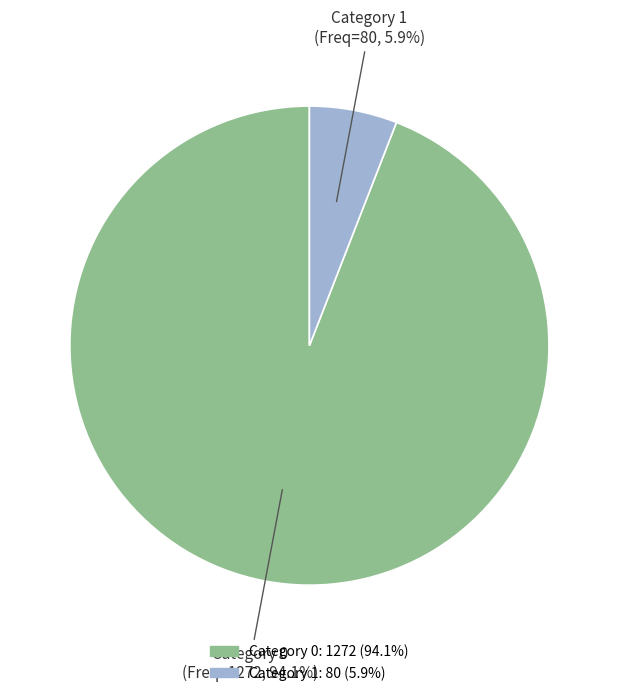

What is the total percentage of Category 0 (Freq=1272, 94.1%) and Category 1 (Freq=80, 5.9%)?

100.0%